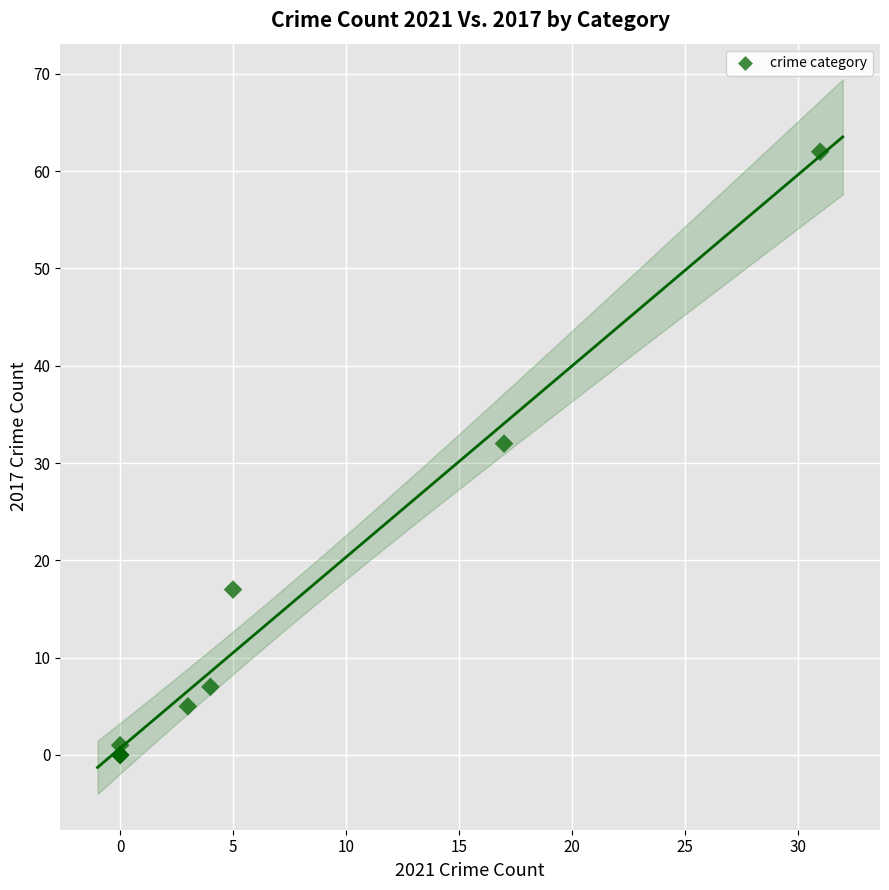

What Y value in the scatter plot is closest to 31?

32